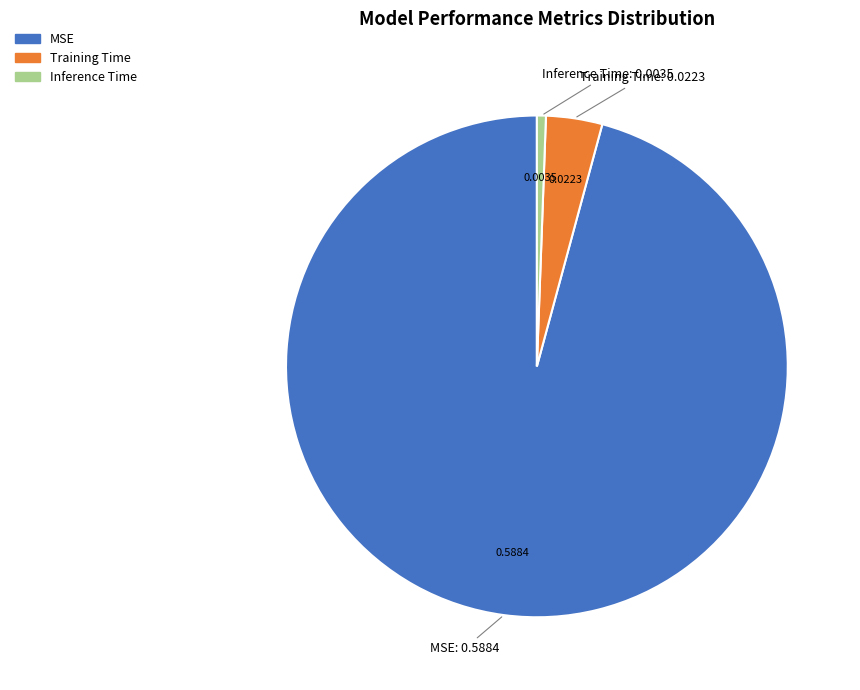

Which category has the smallest portion of the pie?

Inference Time